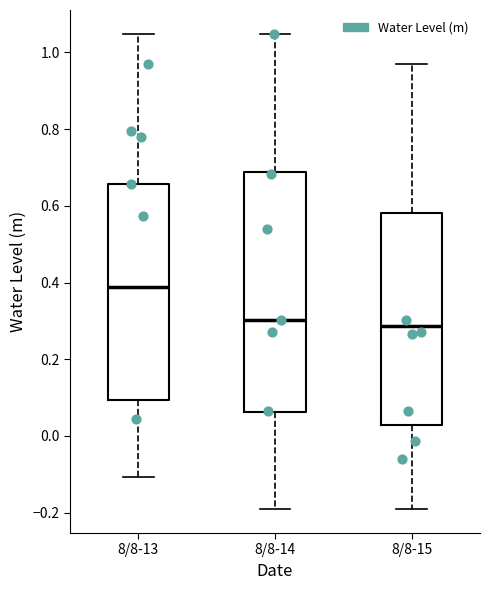

Reading left to right, transcribe this box plot: for each box, give where its median line is, the range the box spans, and where its two whiskers end, as read against the y-axis. The values are not printed on the chart, so give them approximately, as read against the axis.

8/8-13: median 0.38, box 0.10 to 0.66, whiskers -0.10 to 1.04
8/8-14: median 0.30, box 0.06 to 0.68, whiskers -0.20 to 1.04
8/8-15: median 0.28, box 0.02 to 0.58, whiskers -0.20 to 0.98